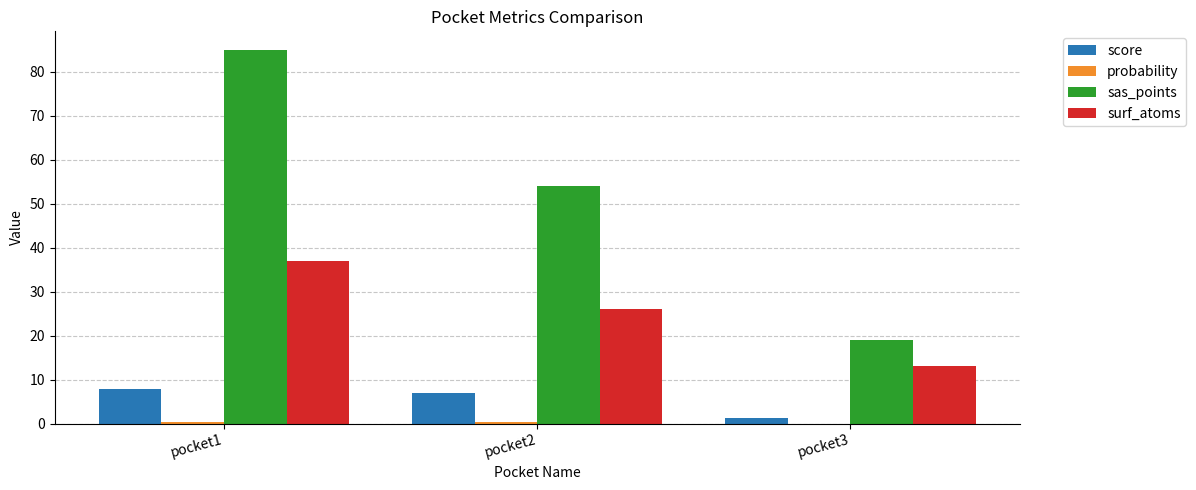

What is the greatest value displayed?

85.0